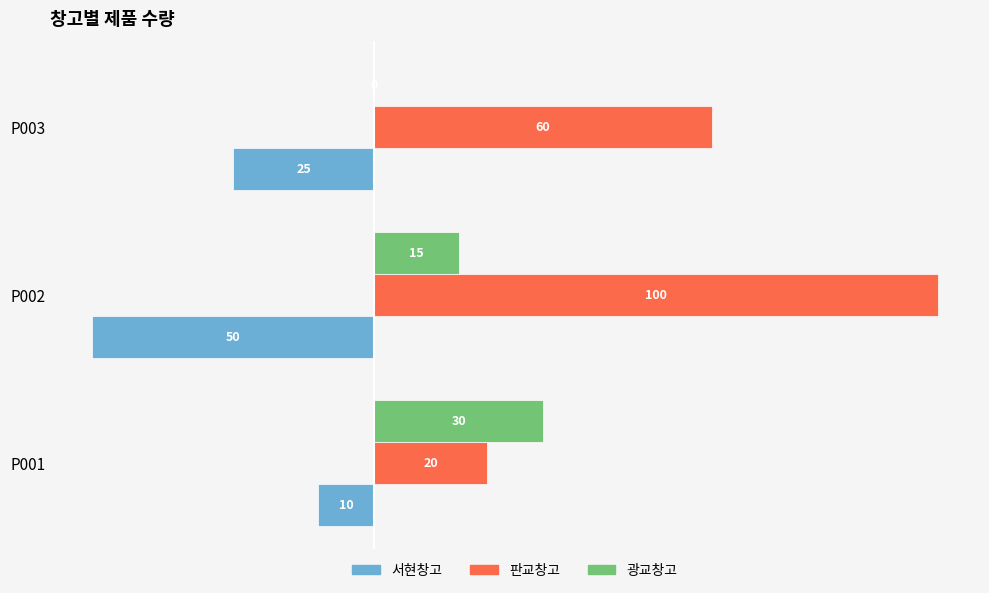

The value of 판교창고 at P001 is 4. True or false?

False